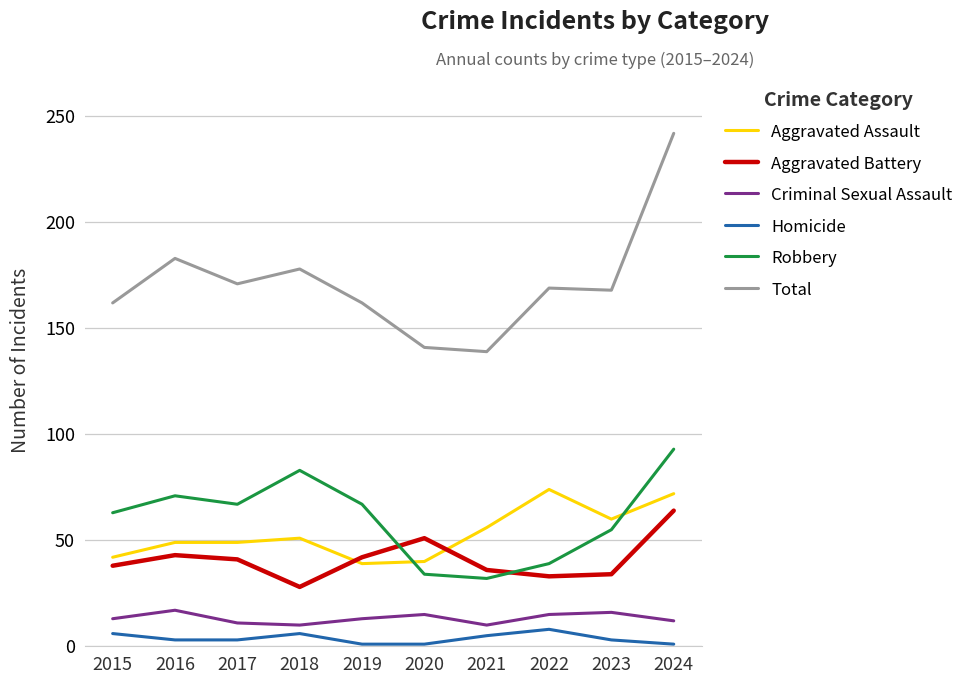

What is the sum of all Robbery values?

604